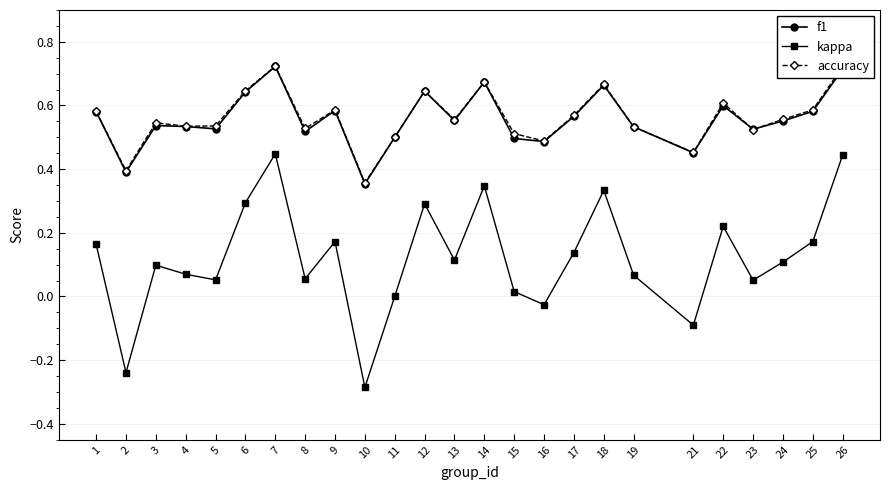

True or false: f1 and kappa intersect in this chart.

False